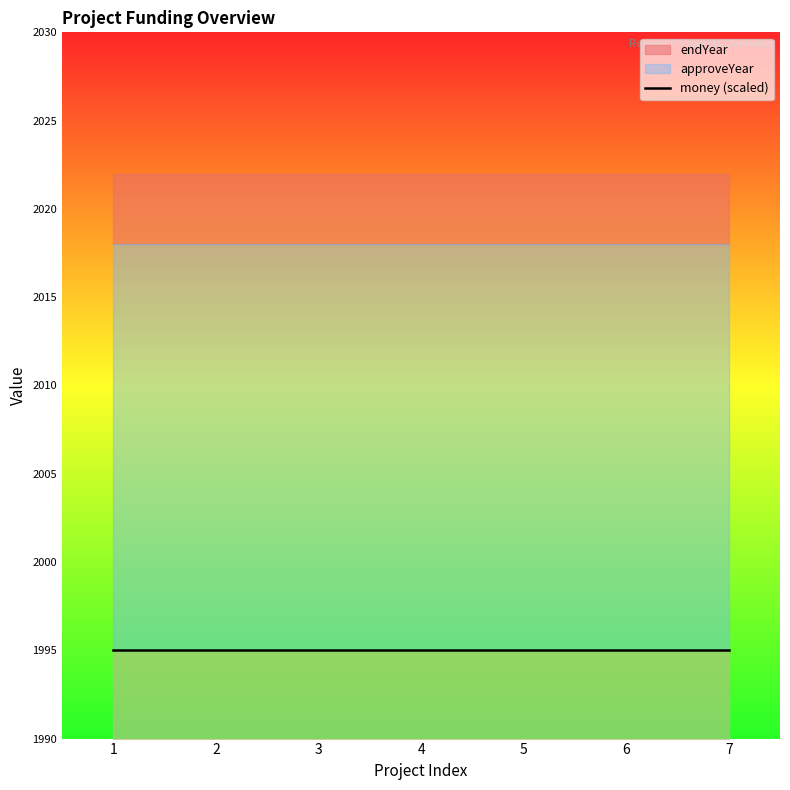

How many lines are shown in the chart?

3